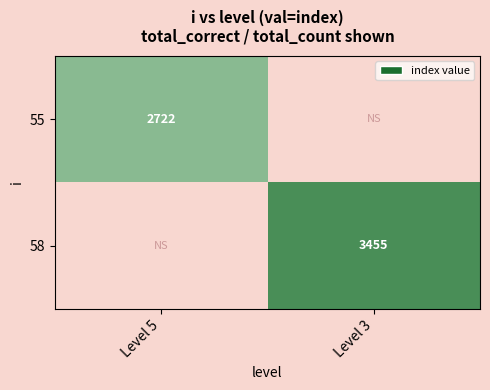

True or false: 55 has a value of 960 at Level 5.

False